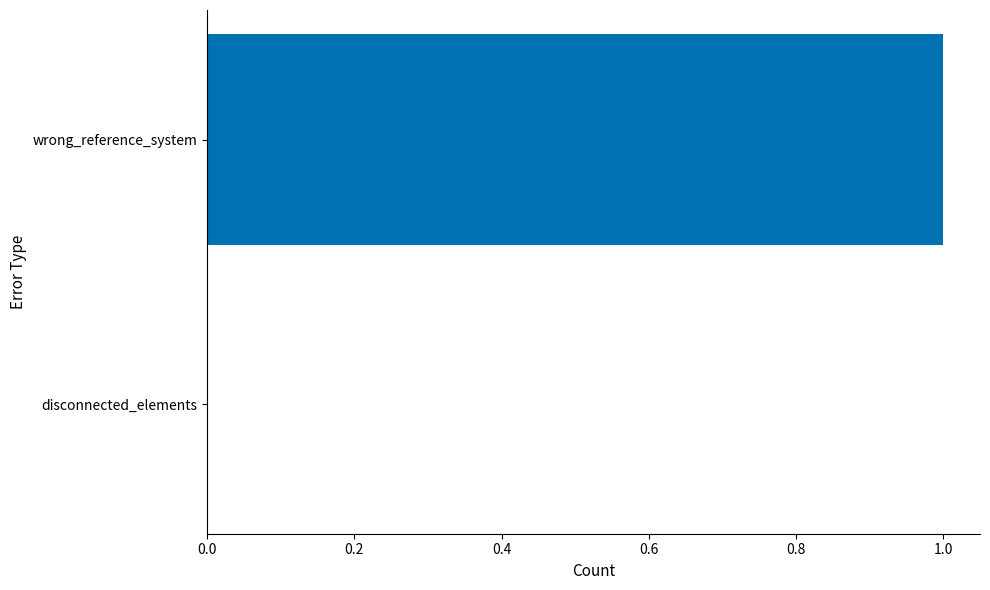

What is the change in value from disconnected_elements to wrong_reference_system?

+1